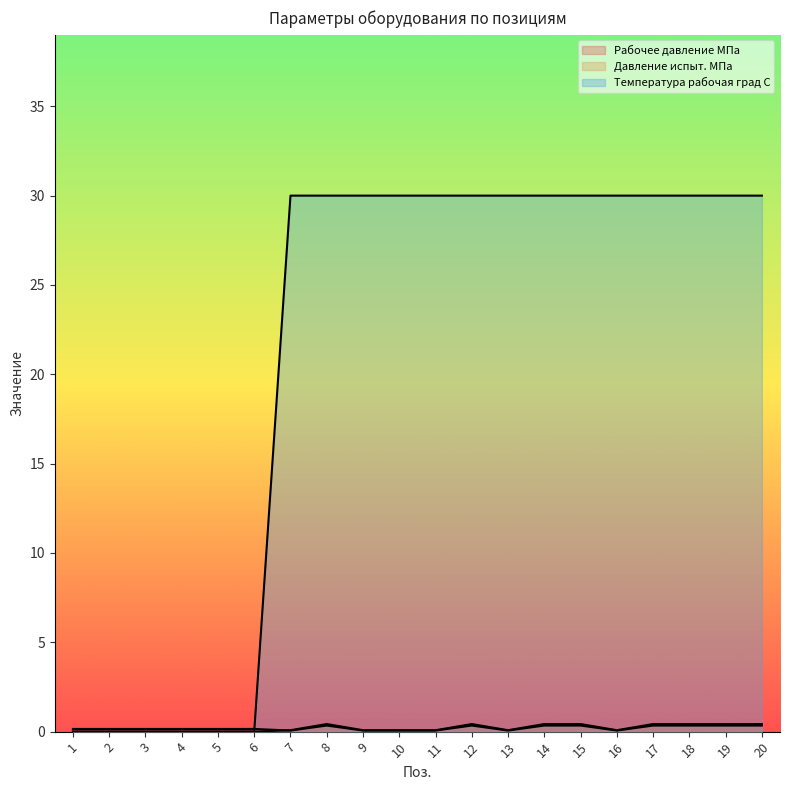

In Давление испыт. МПа, how many points are lower than both neighbors (excluding endpoints)?

2